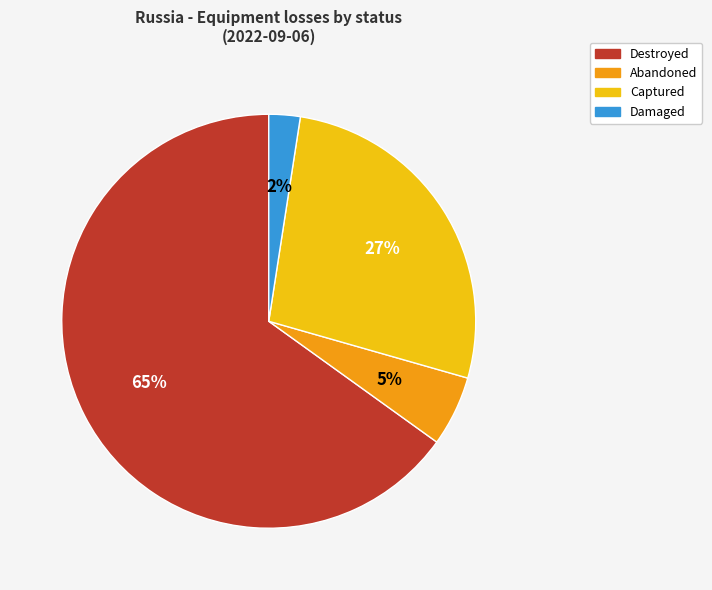

Count the number of slices in the pie.

4